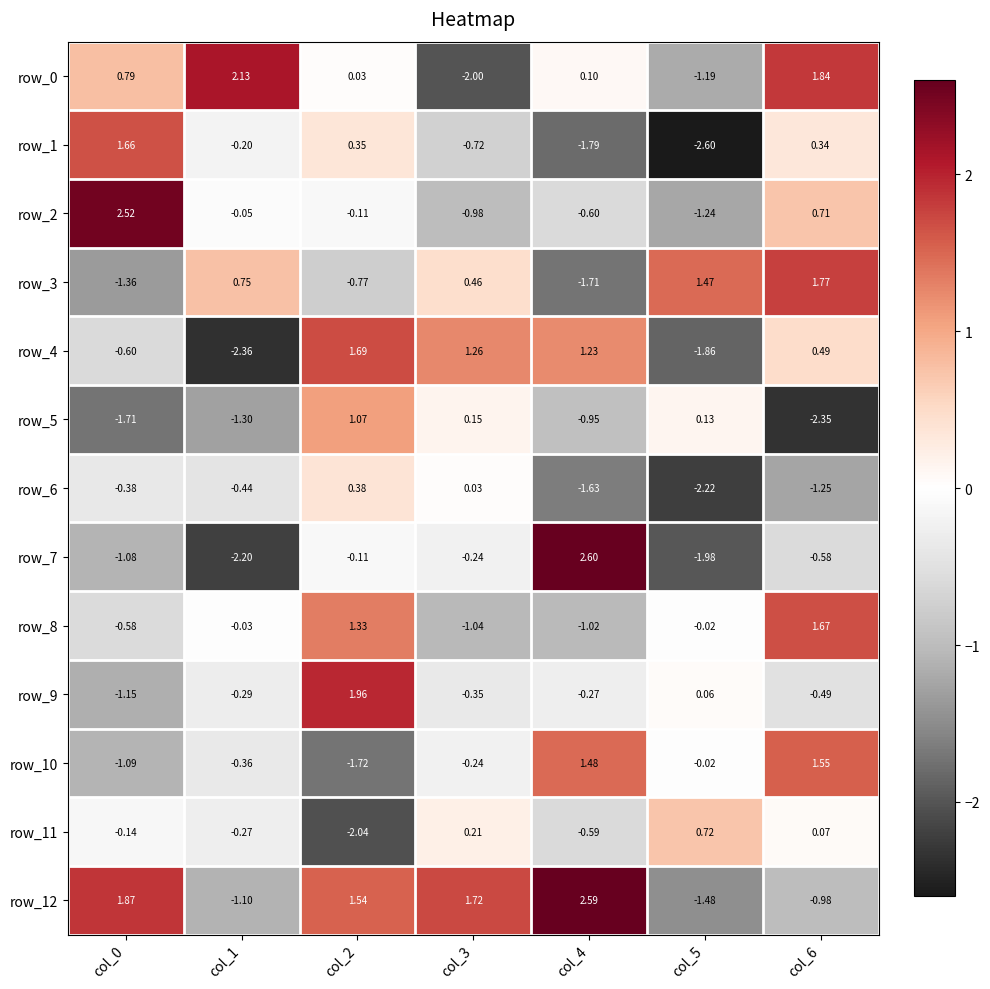

How many values in the row_7 series exceed 0?

1